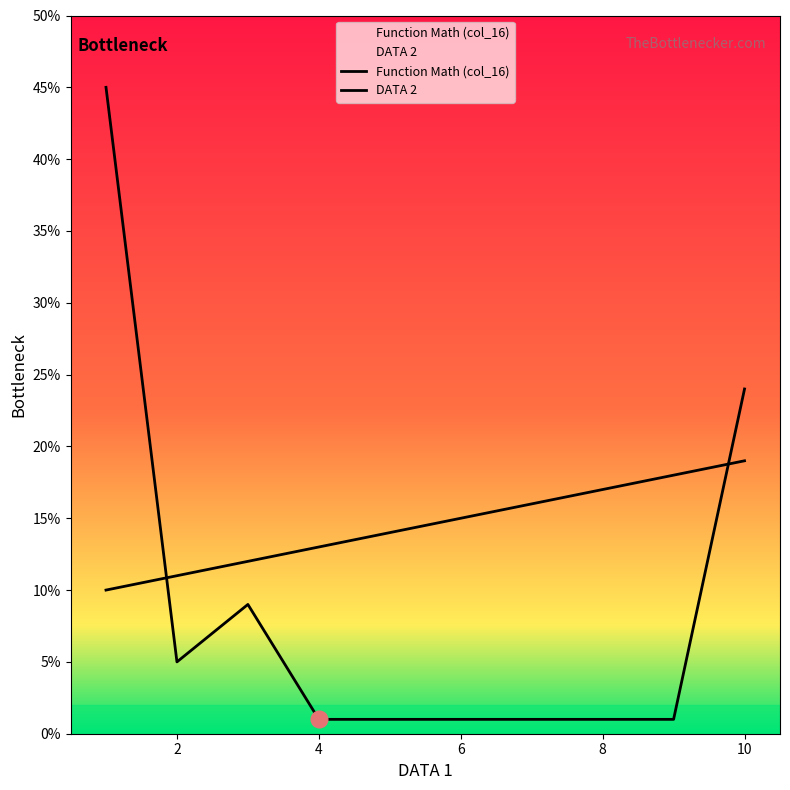

How many data points does each series have?

10